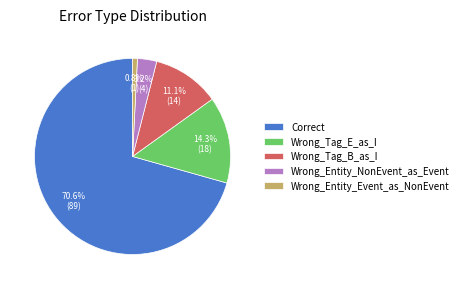

What is the ratio of the value at Wrong_Tag_E_as_I to the value at Wrong_Tag_B_as_I?

1.3